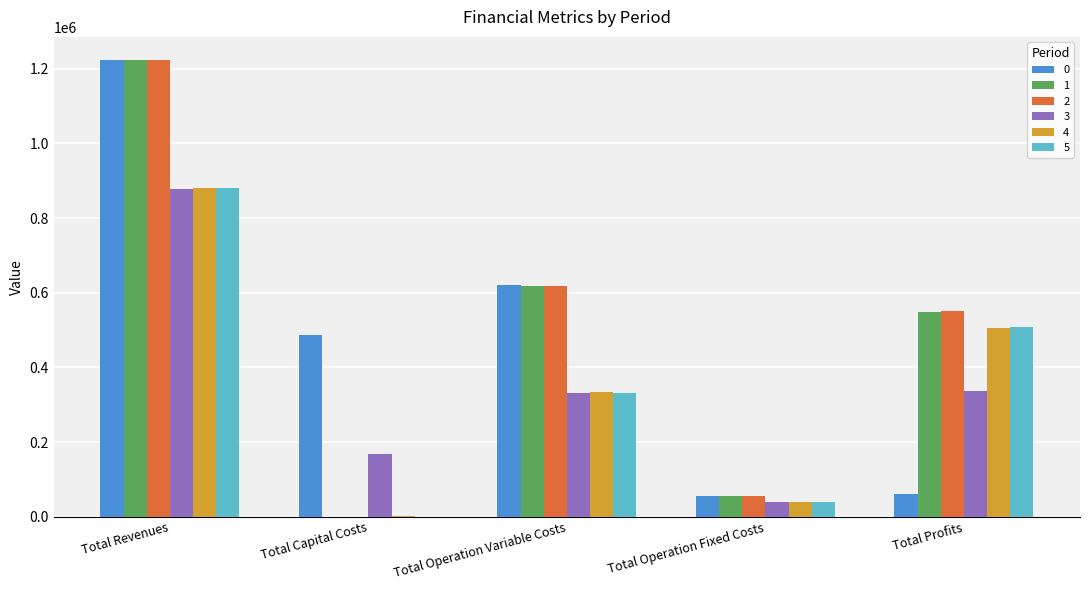

What is the sum of all 5 values?

1761242.5